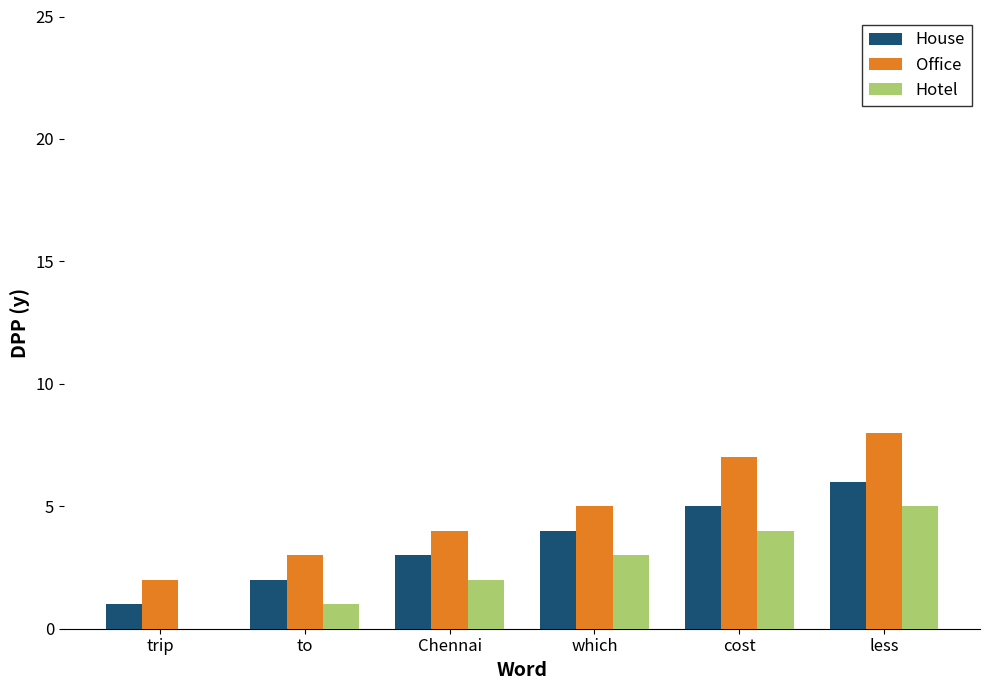

Reading right to left, extract all data points from this chart.

House: 6	5	4	3	2	1
Office: 8	7	5	4	3	2
Hotel: 5	4	3	2	1	0